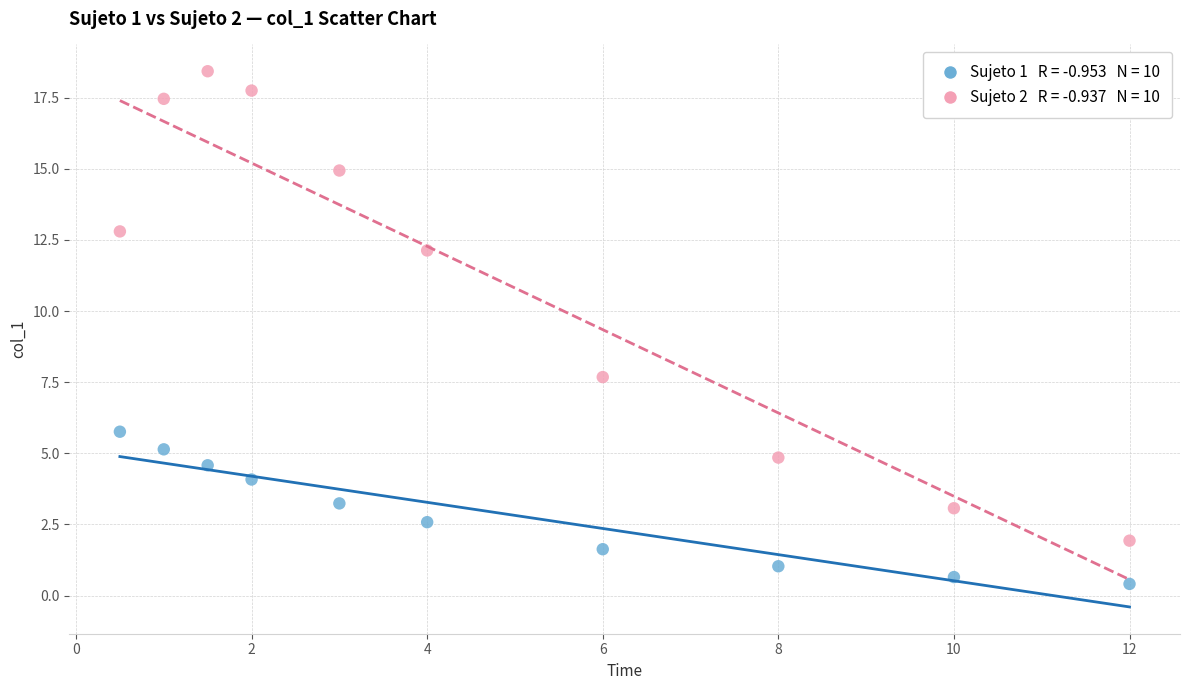

Across all data points, what is the range of X values (max minus min)?

11.5